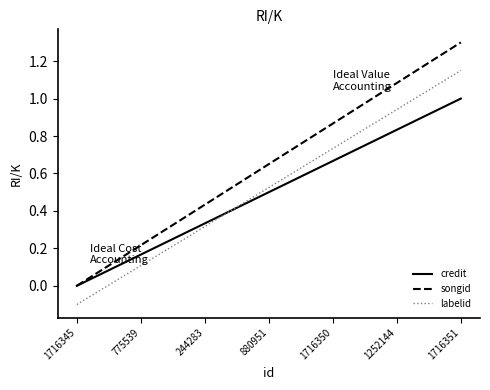

How many times do credit and labelid cross each other?

1